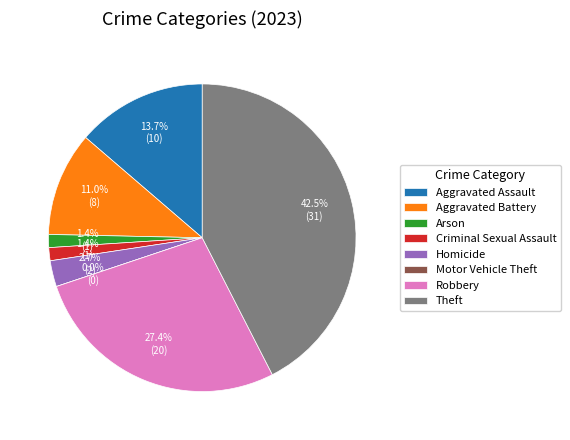

How many segments does this pie chart have?

8